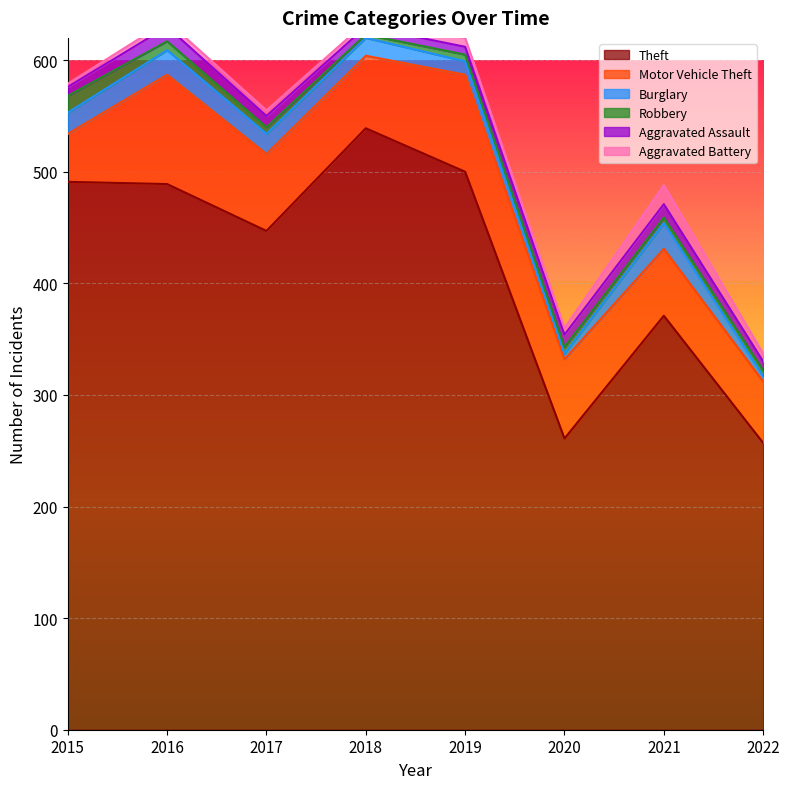

True or false: Motor Vehicle Theft and Burglary intersect in this chart.

False